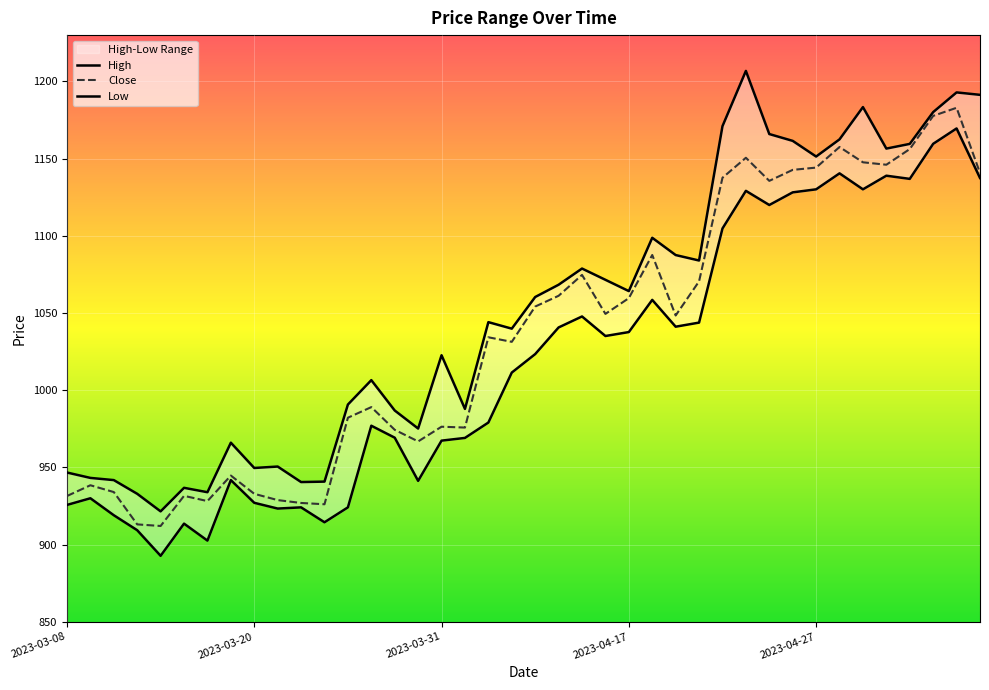

At 2023-04-10, list the series in order from smallest to largest.

Low, Close, High